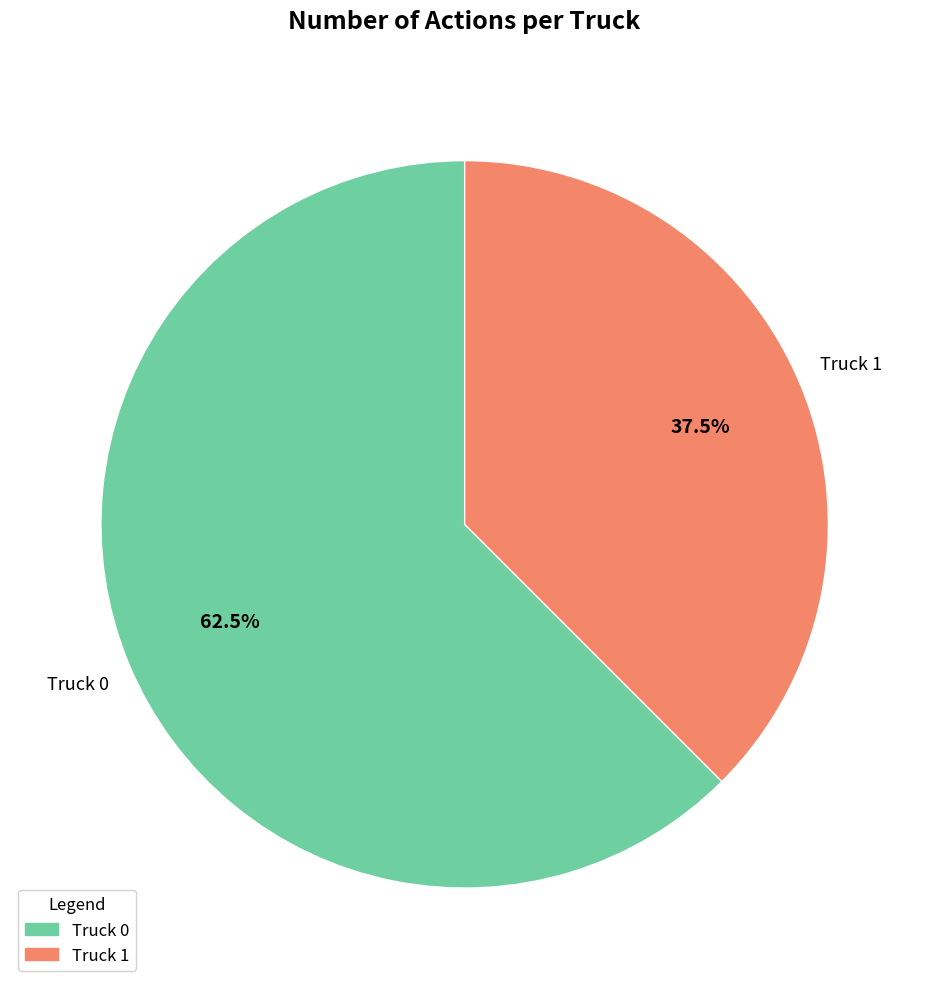

What is the largest slice in the pie chart?

Truck 0